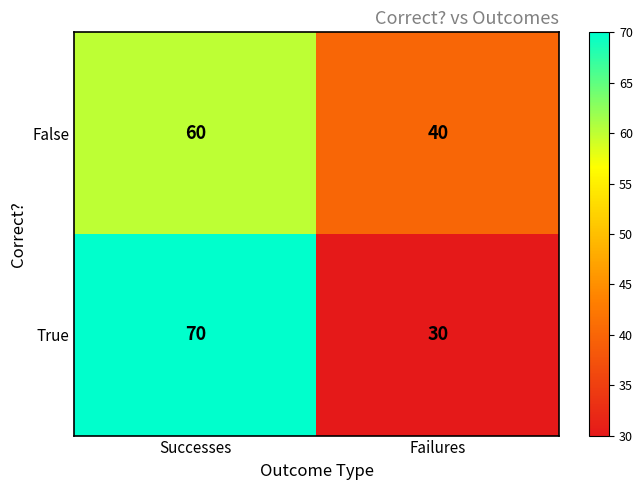

What is the maximum value shown in the chart?

70